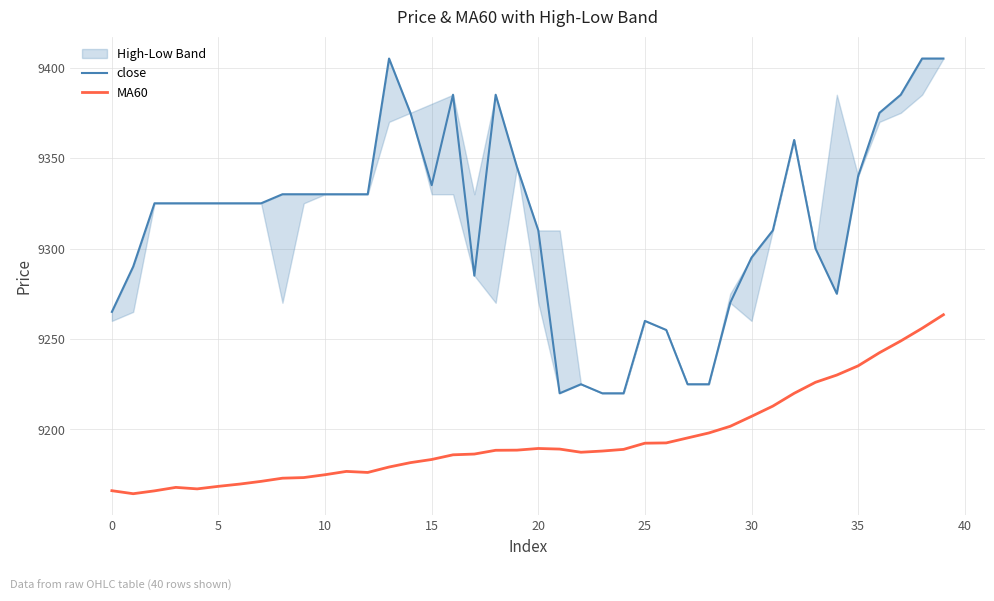

Rank the series at 24 from lowest to highest value.

MA60, close